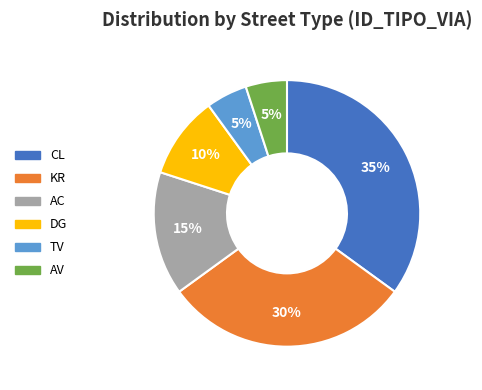

How many segments does this pie chart have?

6